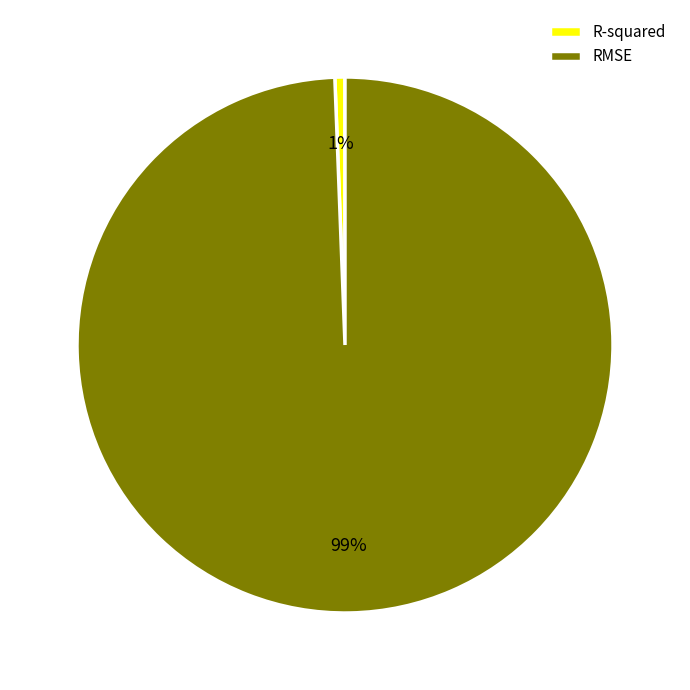

To the nearest percent, what is the average slice percentage?

50%